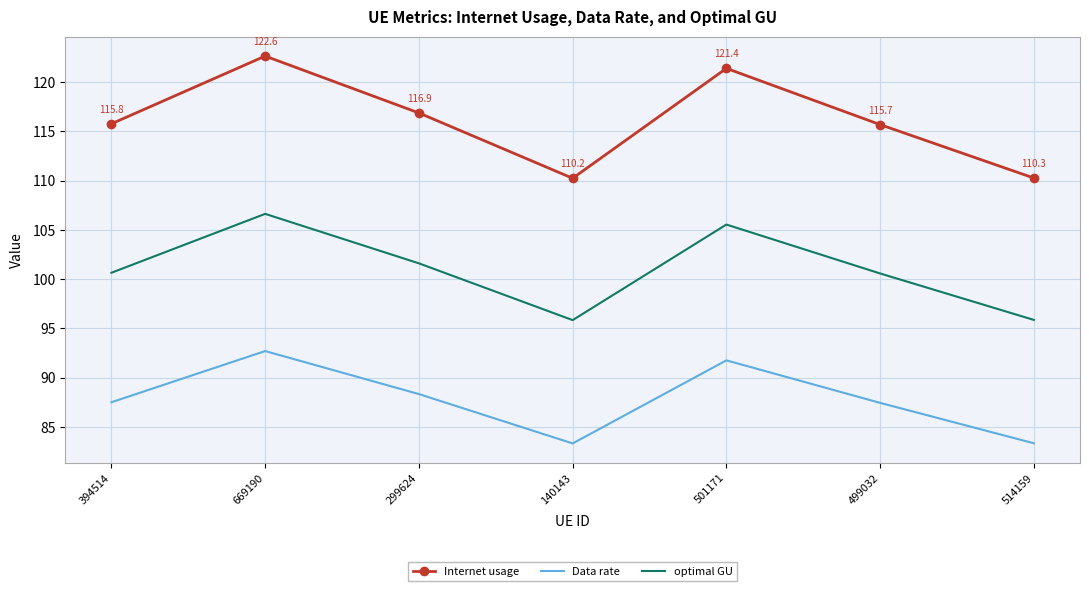

True or false: Data rate and Internet usage intersect in this chart.

False